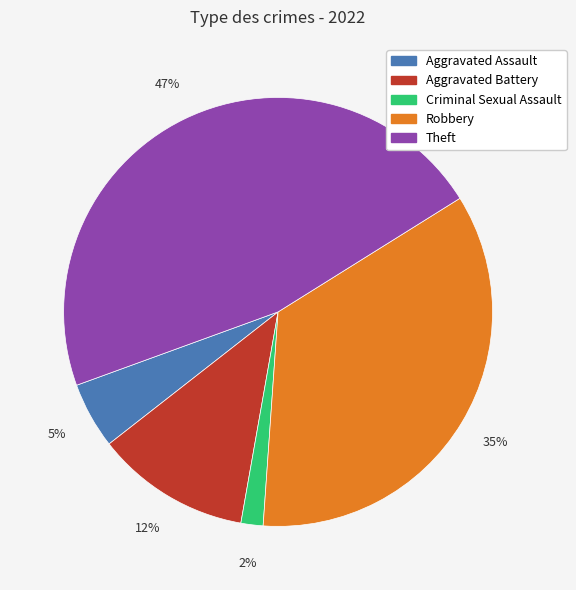

Which slice is the smallest?

Criminal Sexual Assault